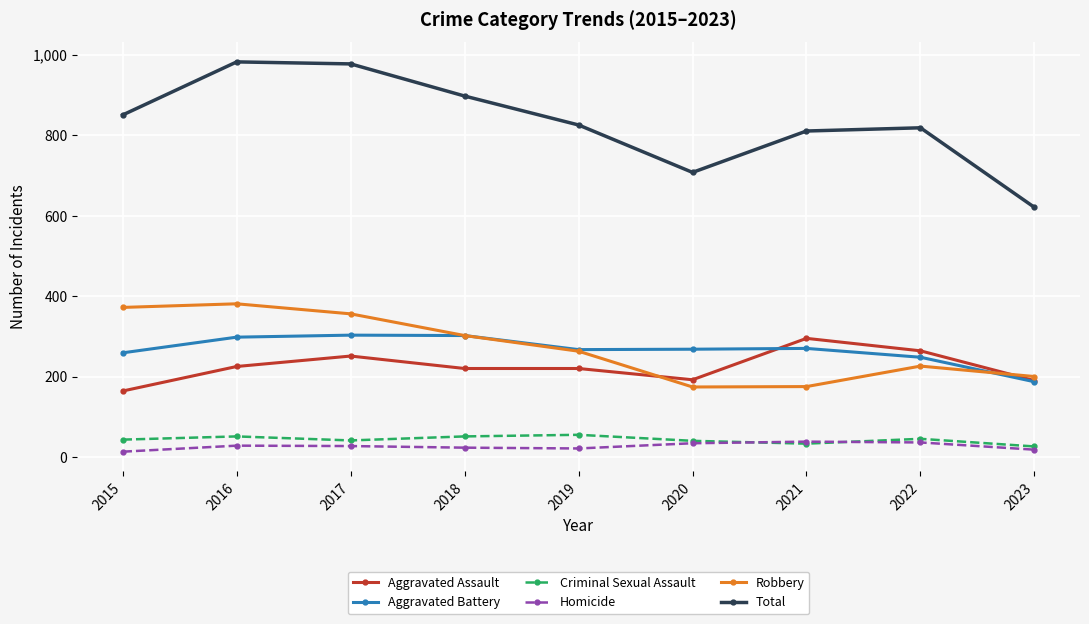

In Total, how many points are higher than both neighbors (excluding endpoints)?

2